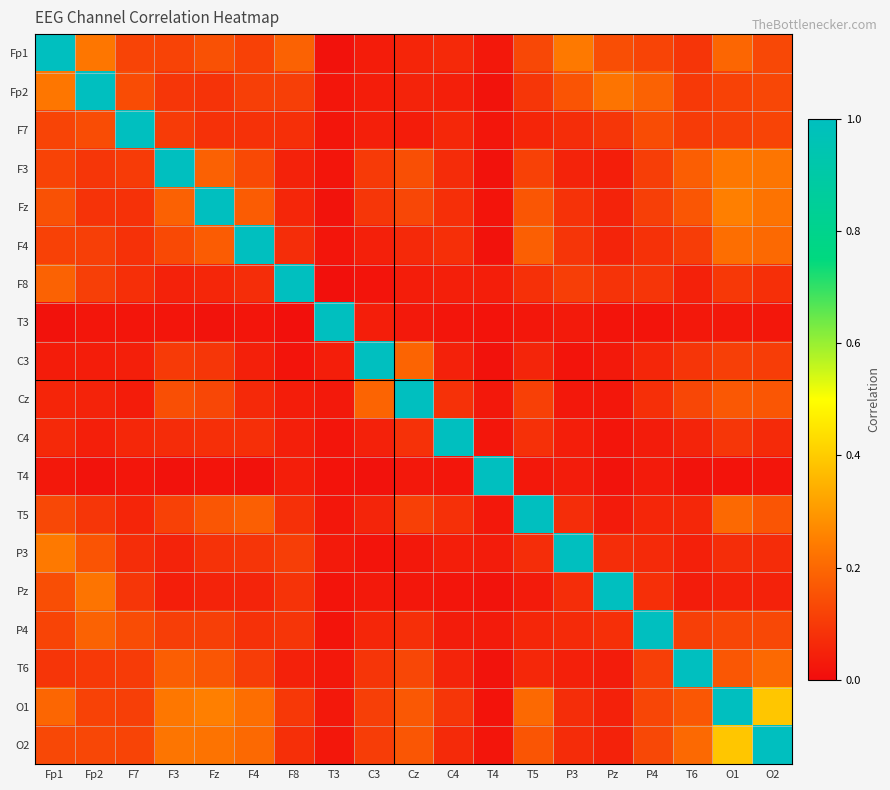

At Pz, list the series in order from smallest to largest.

T4, T3, C4, Cz, C3, T5, T6, F3, O1, O2, Fz, F4, P3, P4, F8, F7, Fp1, Fp2, Pz